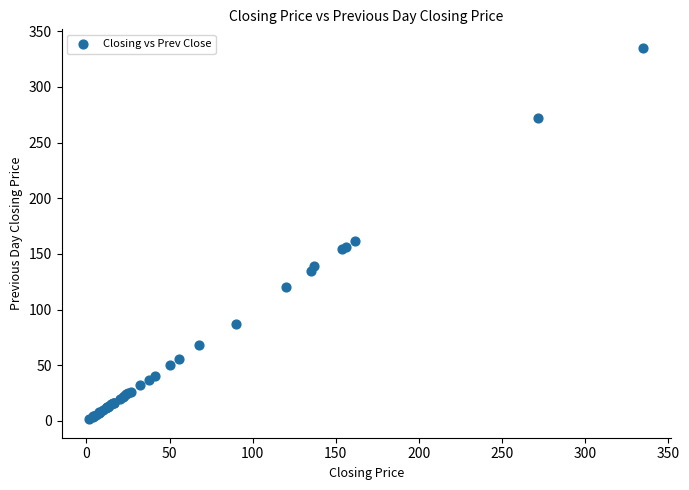

What Y value in the scatter plot is closest to 168?

161.5